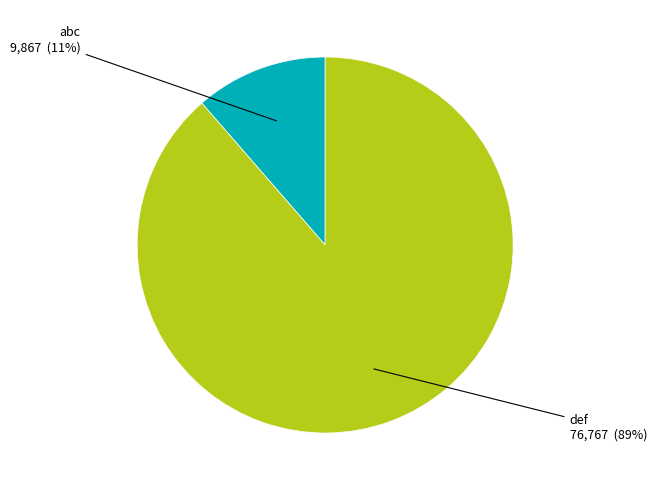

To the nearest percent, what is the average slice percentage?

50%